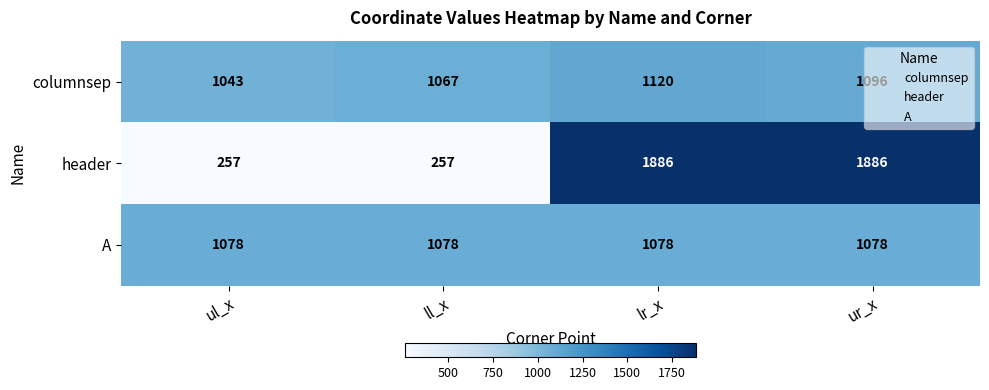

Is it true that A equals 1078 at ur_x?

True